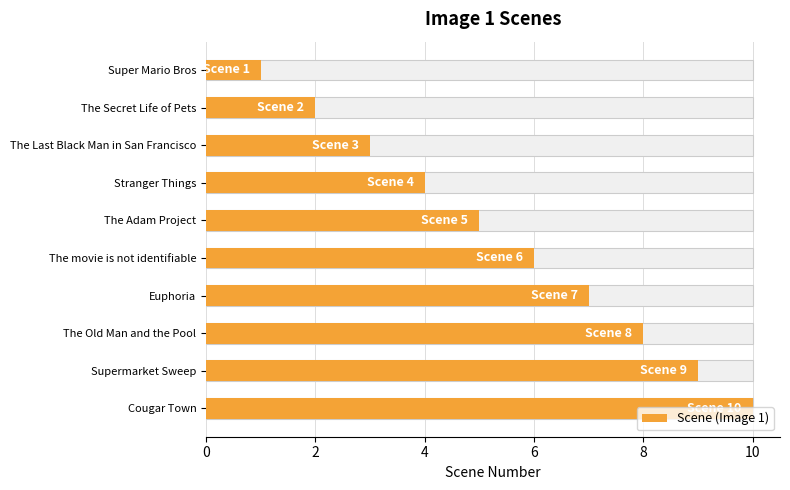

What is the average value?

6